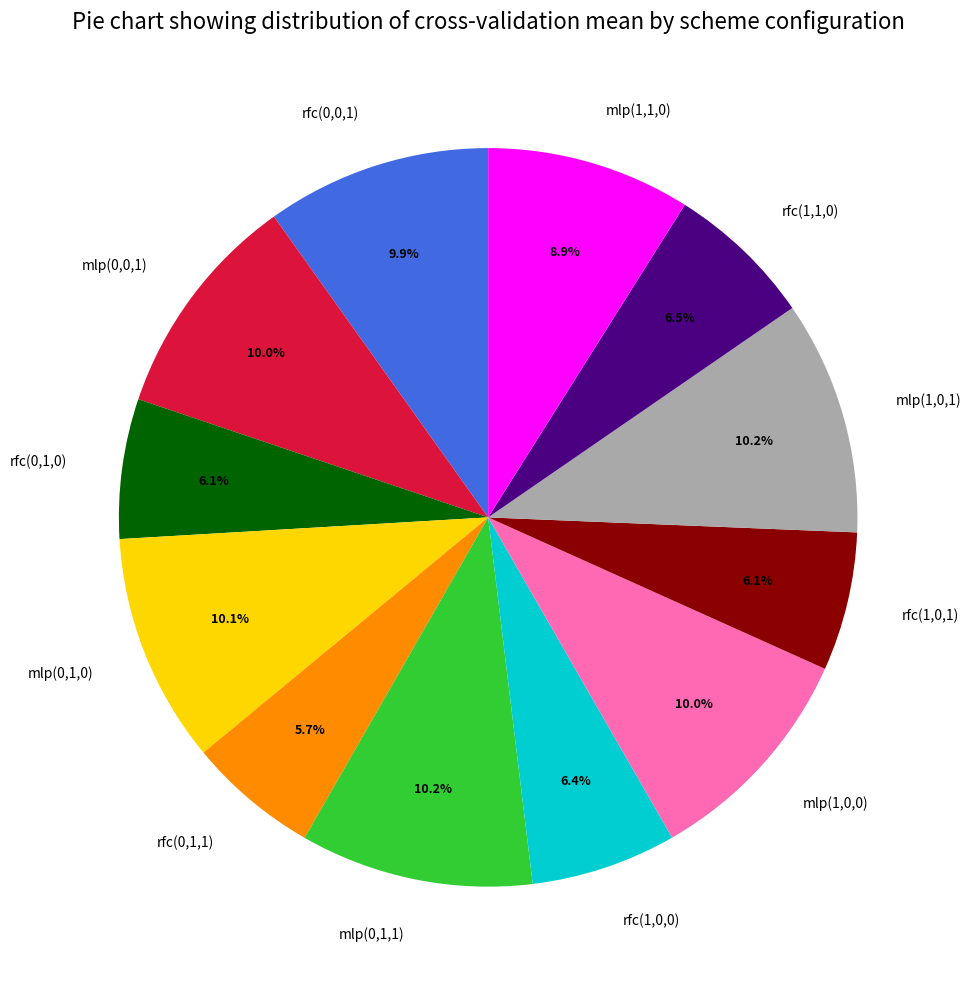

True or false: mlp(0,0,1) accounts for 3% of the total.

False